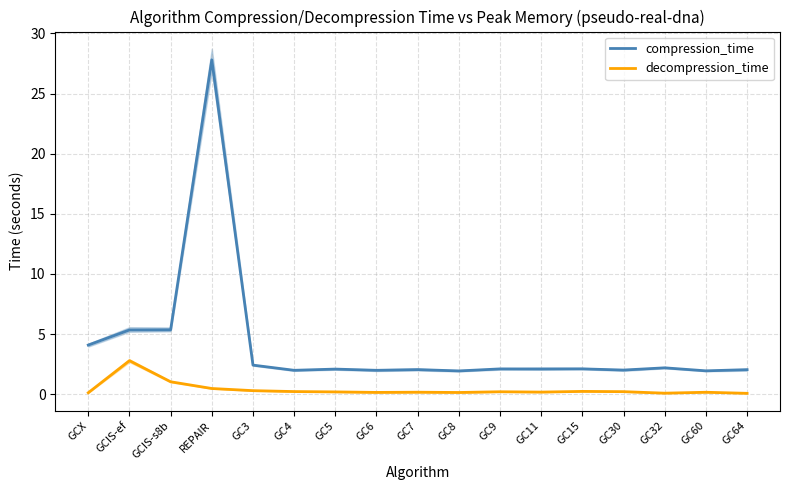

Between GC9 and GC11, which series saw the biggest shift?

decompression_time